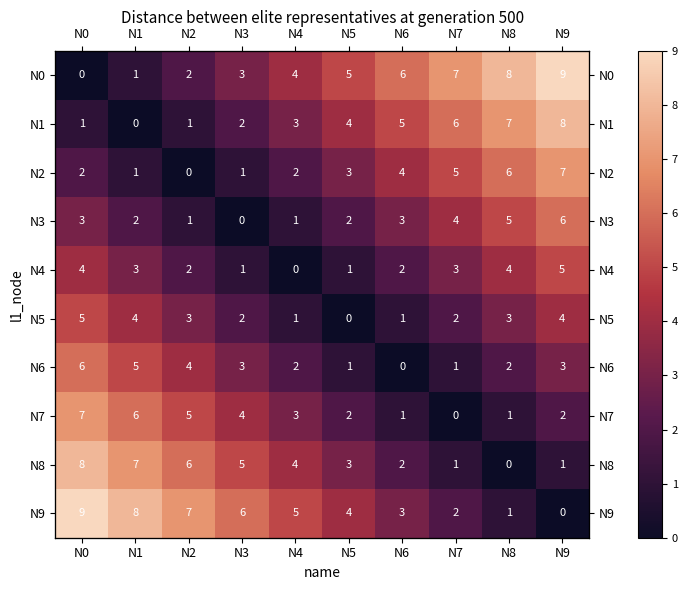

Rank the categories by N1 value from lowest to highest.

N1, N0, N2, N3, N4, N5, N6, N7, N8, N9